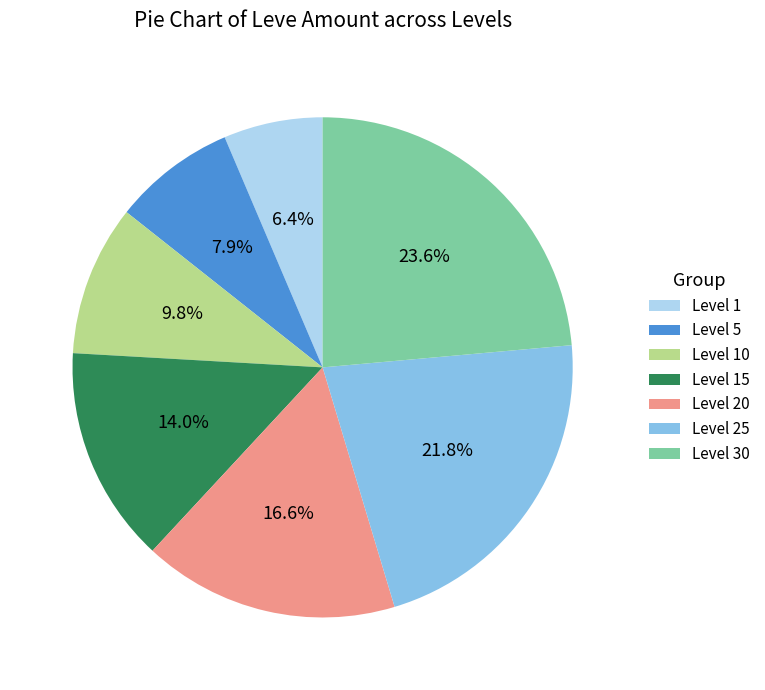

Does Level 10 account for over 50% of the chart?

No